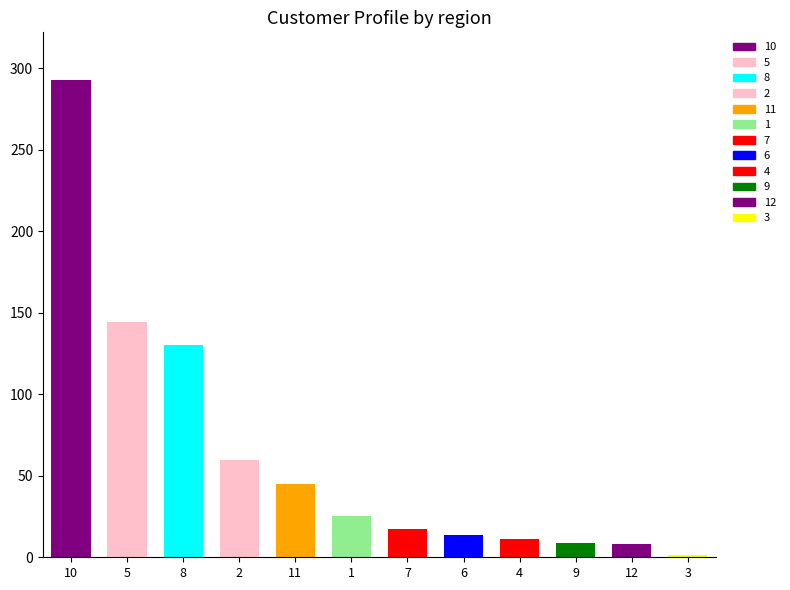

List the labels in order of value, largest first.

10, 5, 8, 2, 11, 1, 7, 6, 4, 9, 12, 3